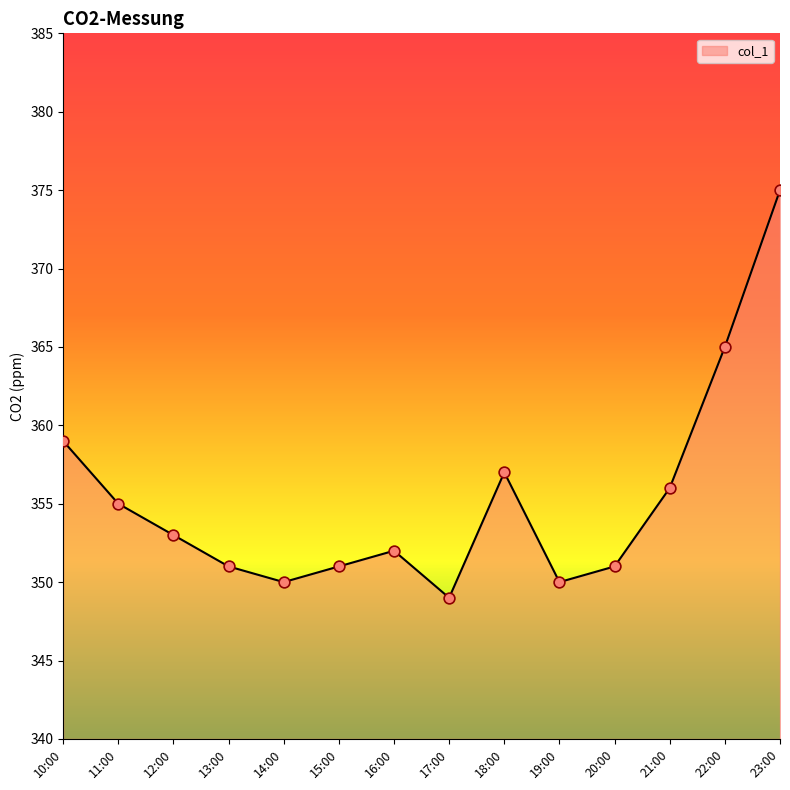

What is the ratio of the value at 16:00 to the value at 17:00?

1.0